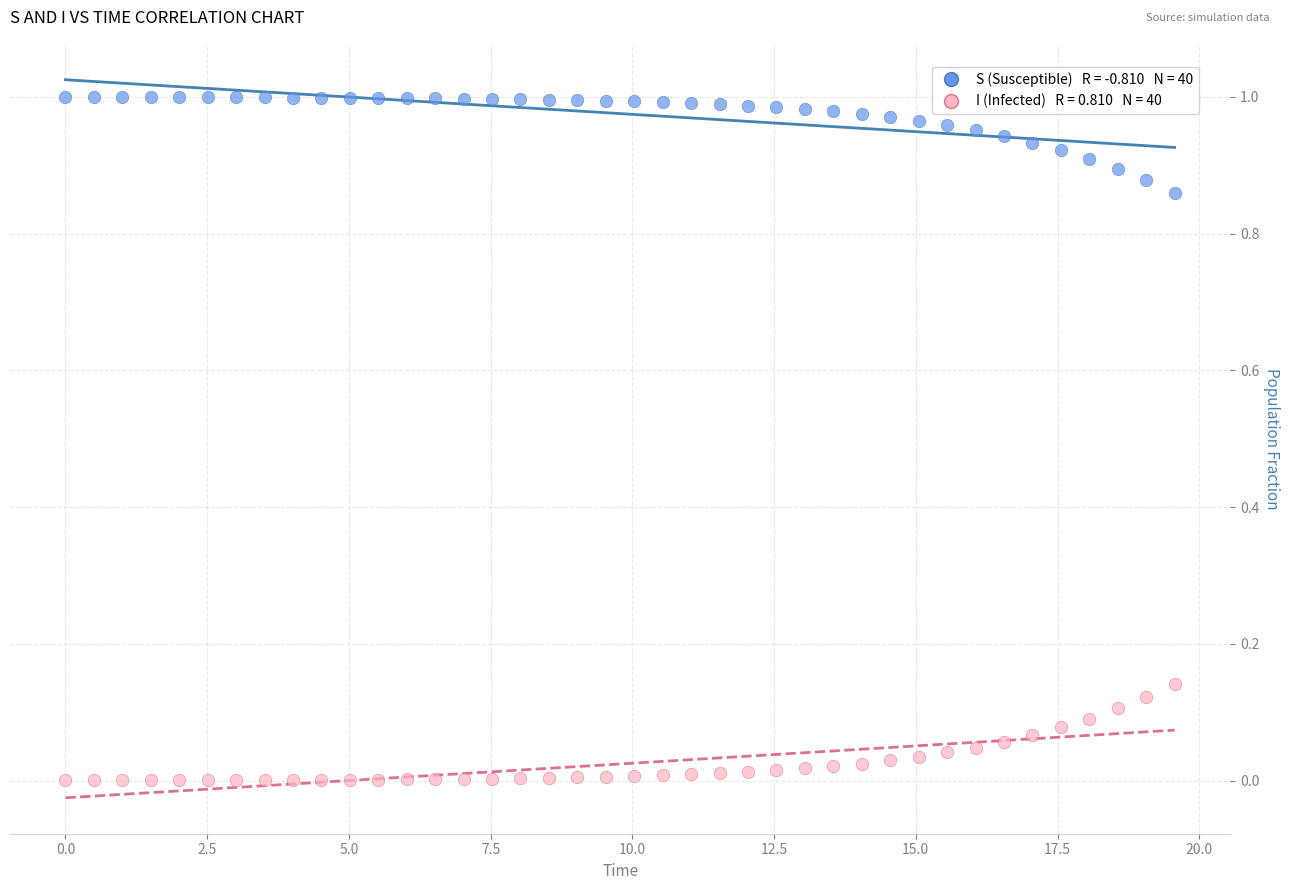

Across all data points, what is the range of X values (max minus min)?

19.6